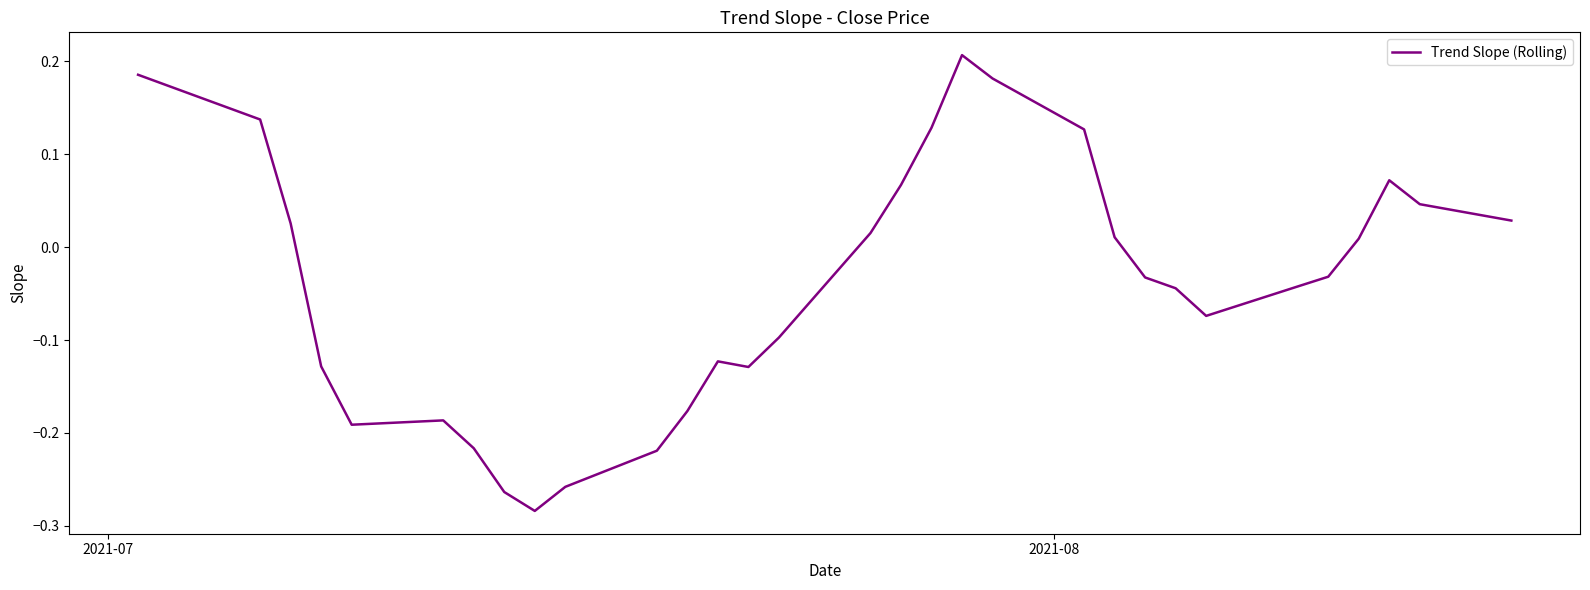

What is the difference between the maximum and minimum values?

0.5